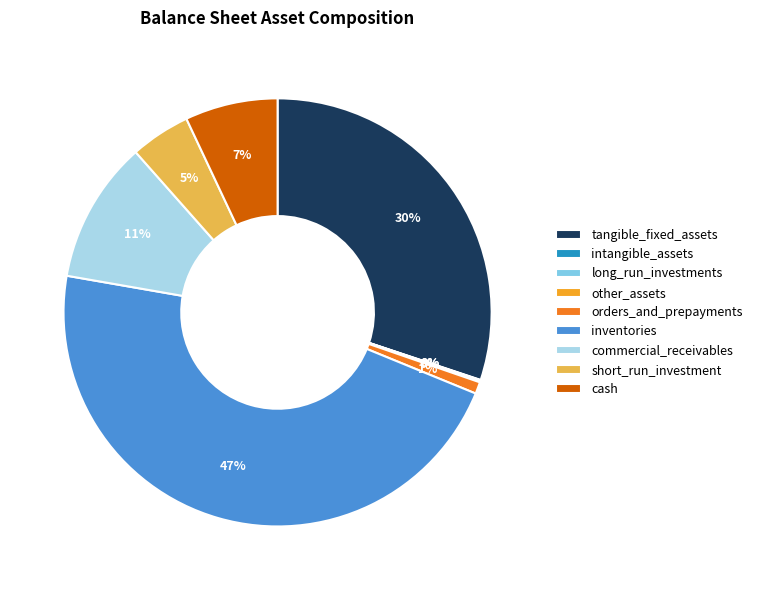

To the nearest percent, what is the difference between the largest and smallest slice percentages?

47%